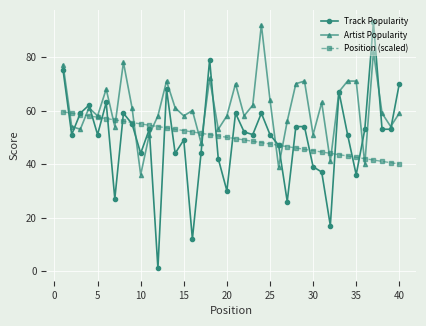

Which series has the largest range (max minus min)?

Track Popularity